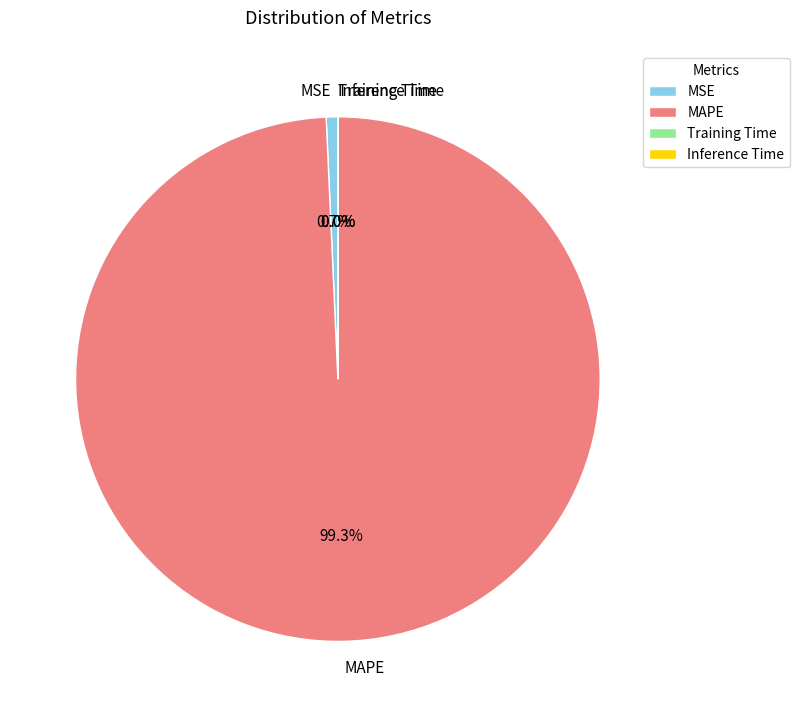

Which slice is the largest?

MAPE